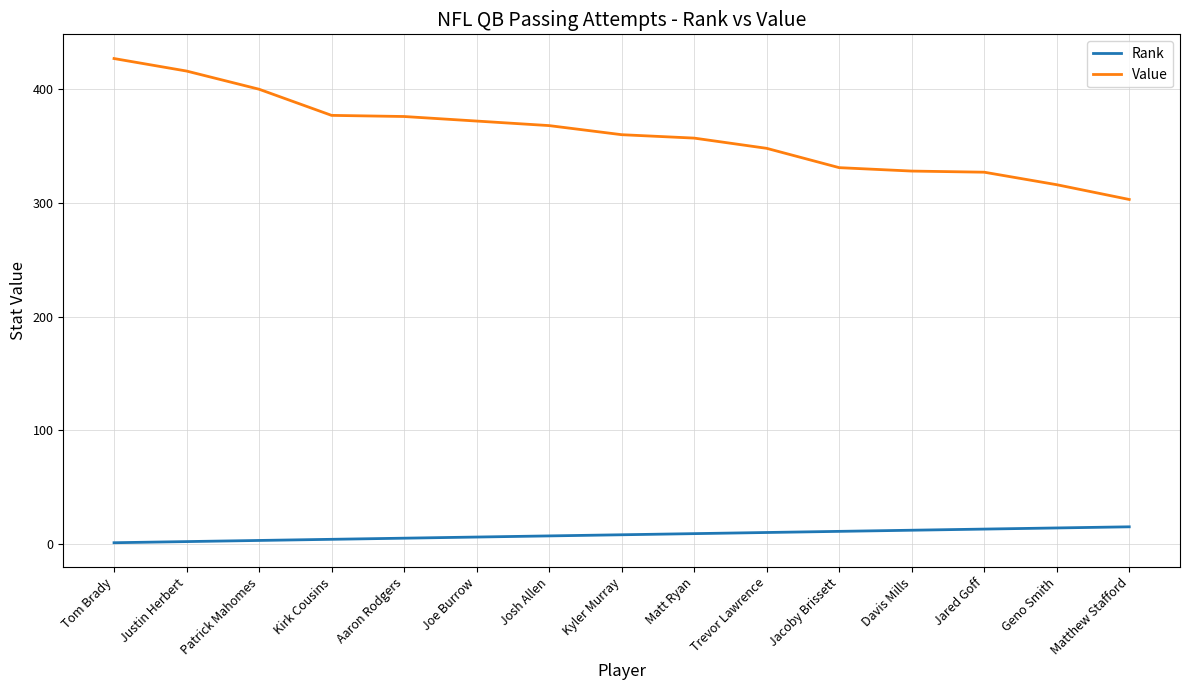

Which series has the widest spread of values?

Value